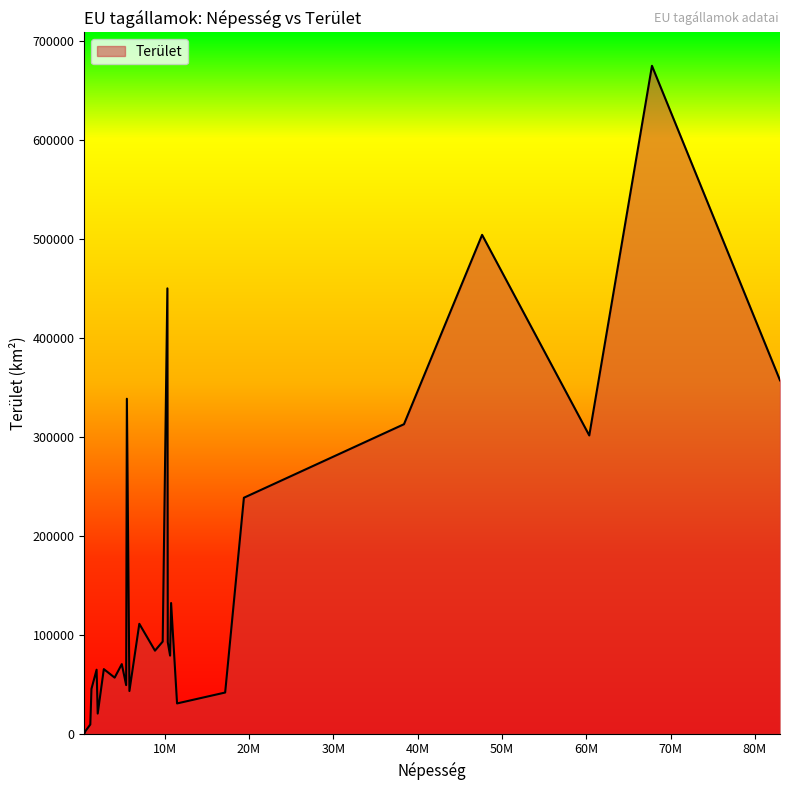

True or false: there are more than 2 points higher than both neighbors.

True